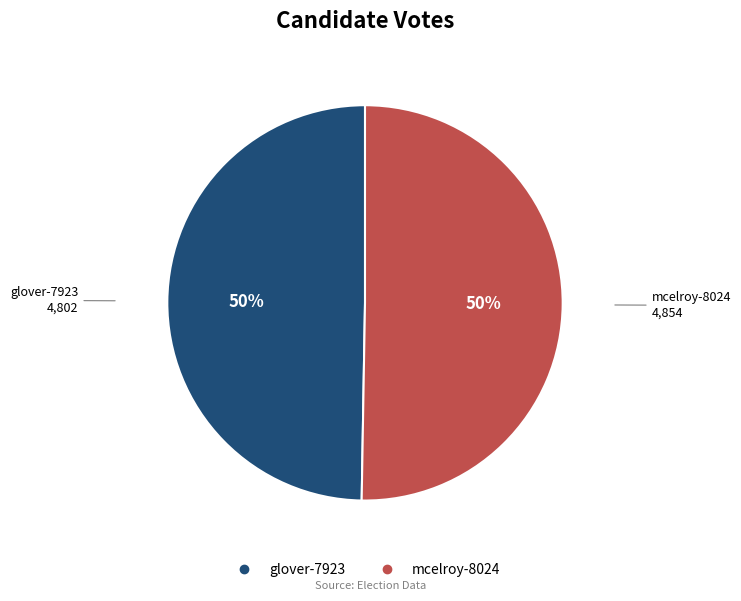

How many segments does this pie chart have?

2